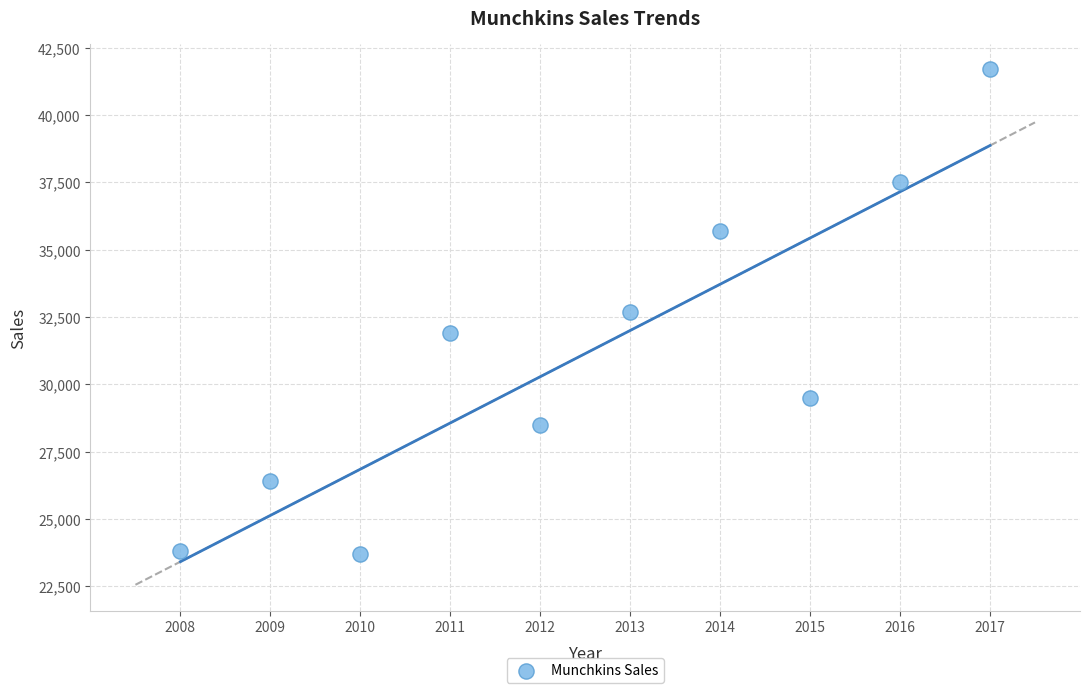

What is the range of X values (max minus min)?

9